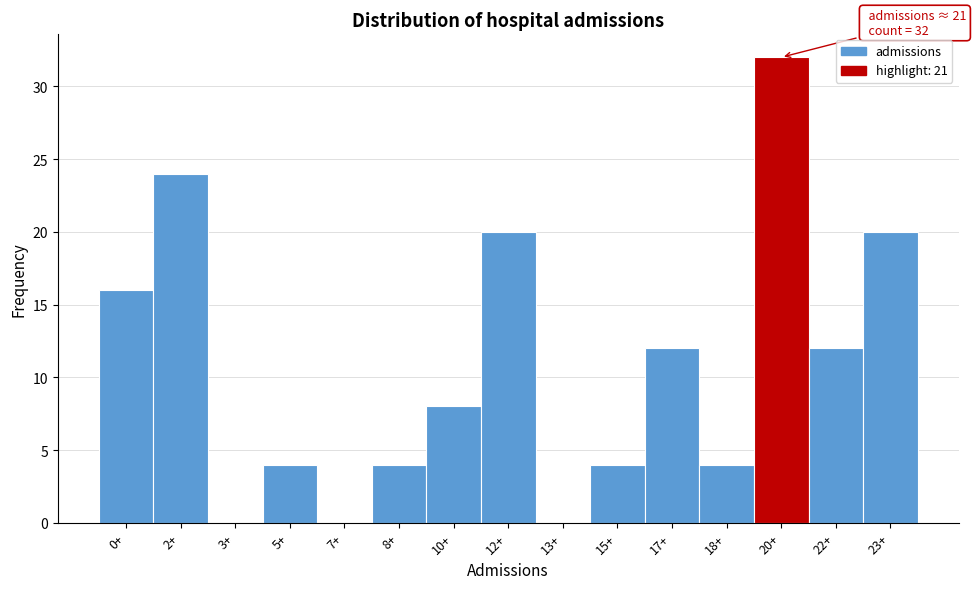

Reading right to left, what are all the values shown in this chart?

23+=20	22+=12	20+=32	18+=4	17+=12	15+=4	13+=0	12+=20	10+=8	8+=4	7+=0	5+=4	3+=0	2+=24	0+=16